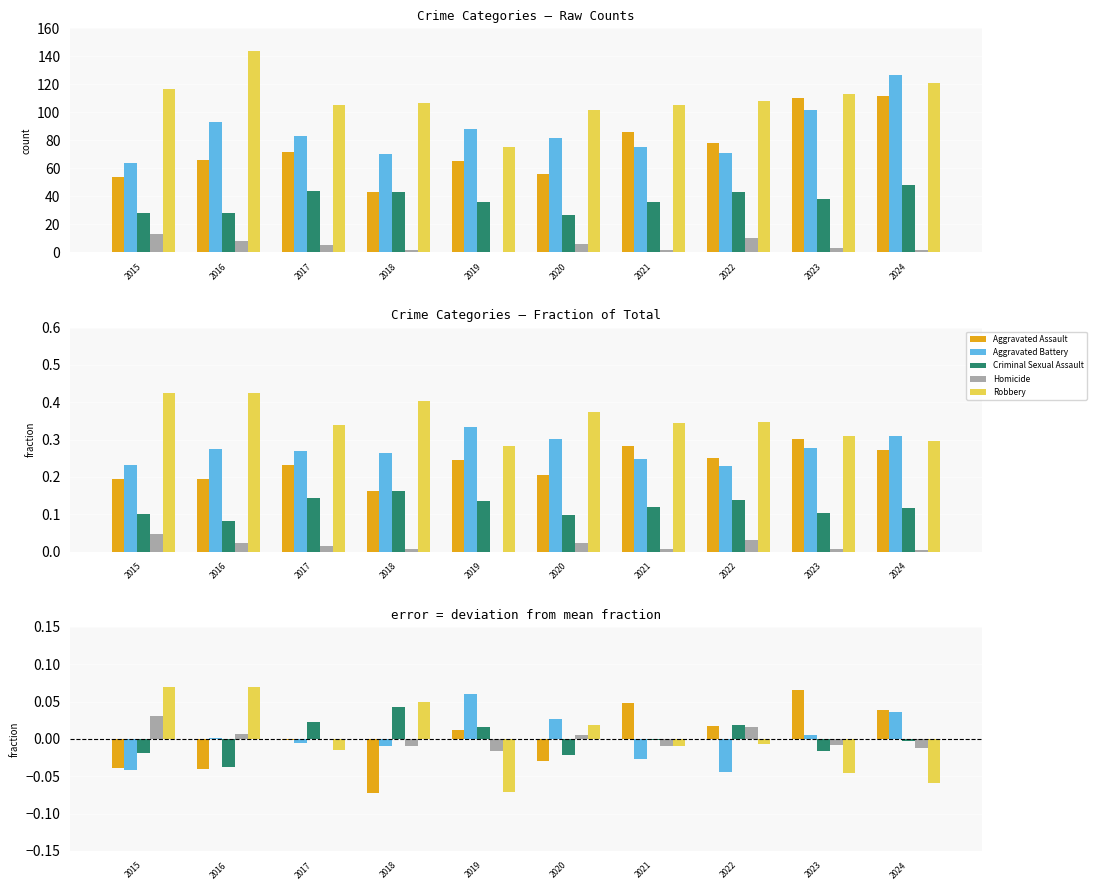

At which label does Aggravated Assault reach its peak?

2023